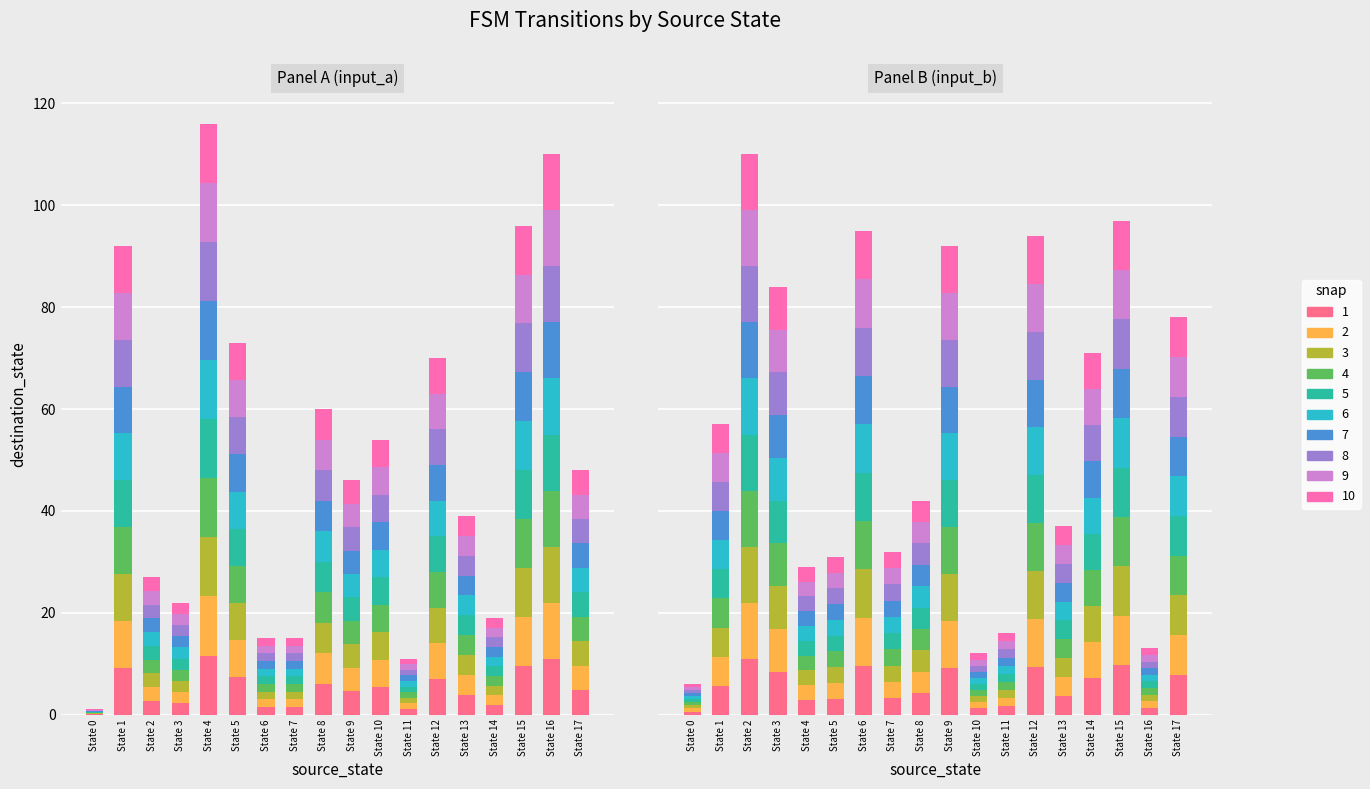

What is the value of the input_b bar at the 1st from the left?

0.6